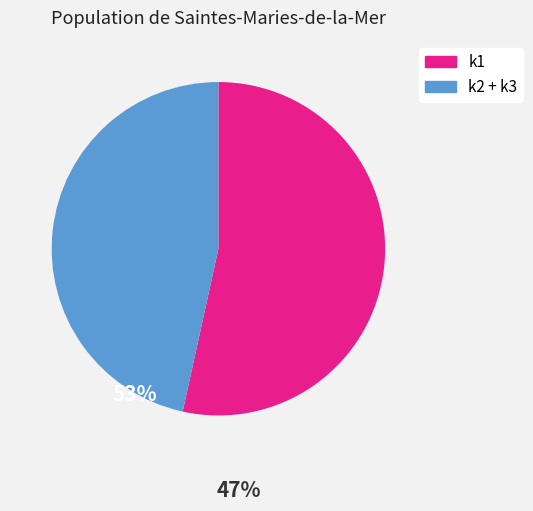

Is there a majority slice in this chart?

Yes